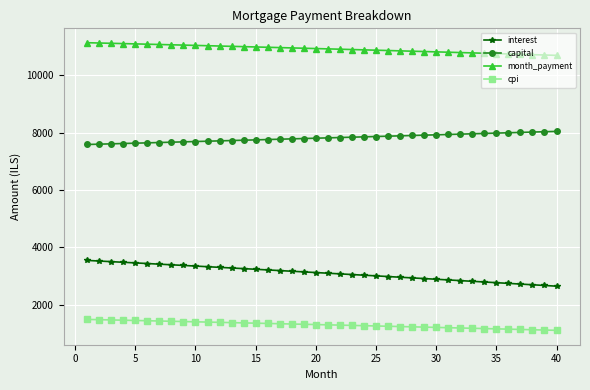

What is the value of the interest point at the 12th from the left?

3305.4